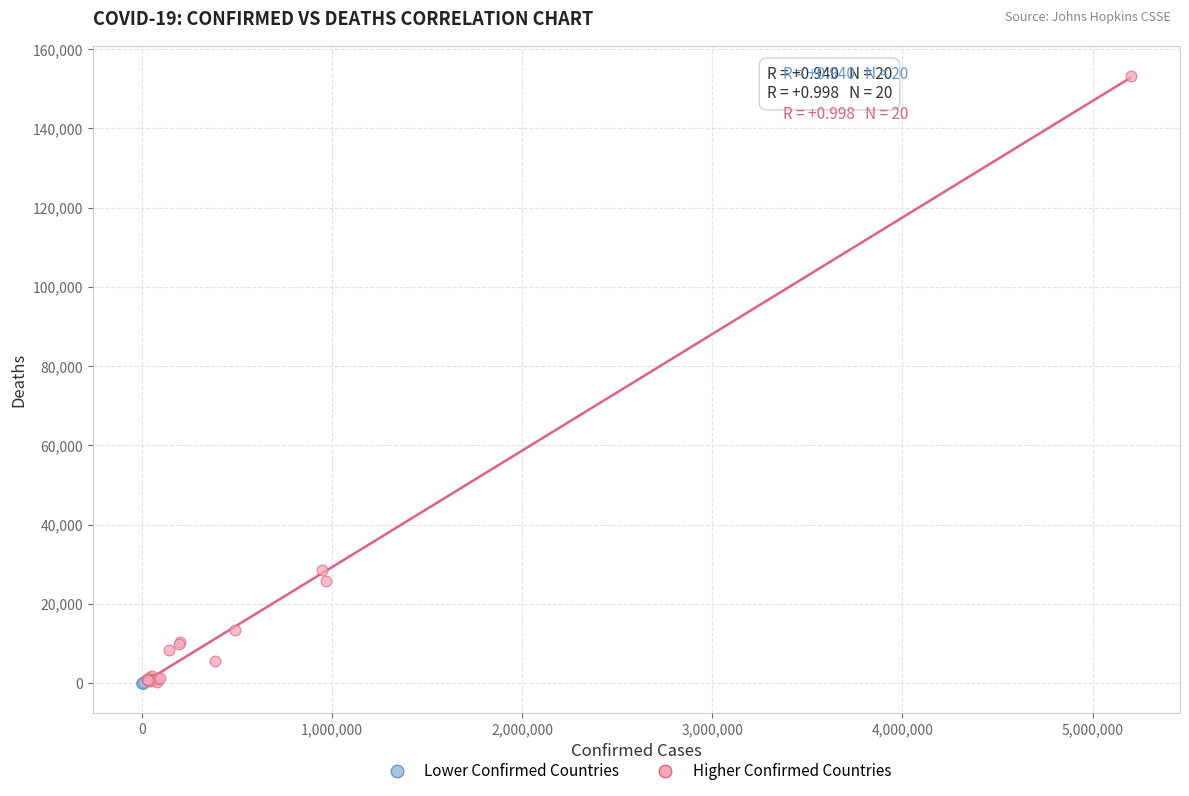

Which series reaches the maximum Y coordinate?

Higher Confirmed Countries